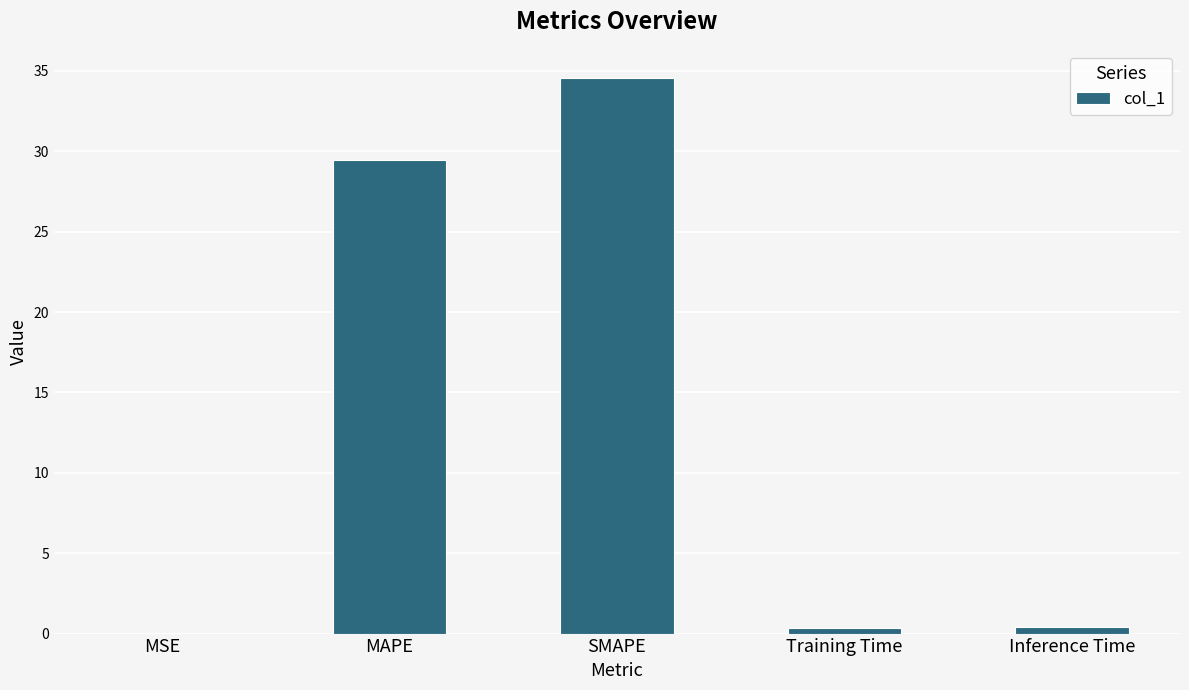

Which has a higher value, MSE or Inference Time?

Inference Time